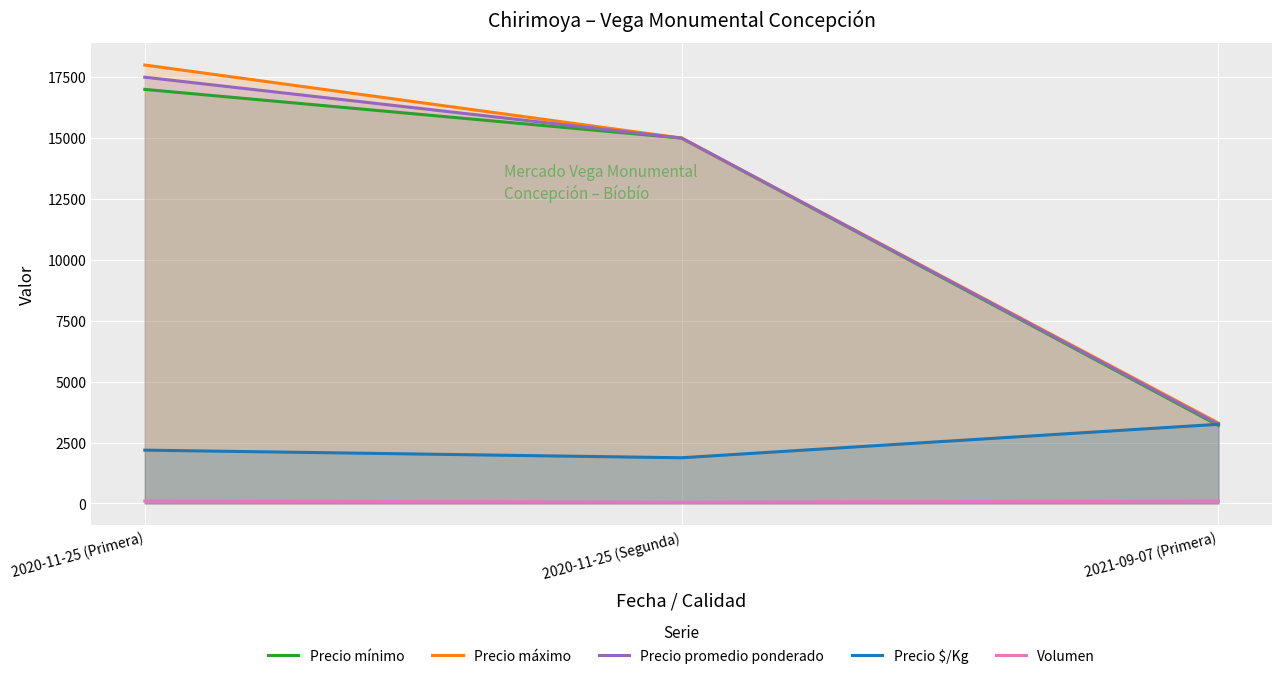

Which series has the largest total across all categories?

Precio máximo